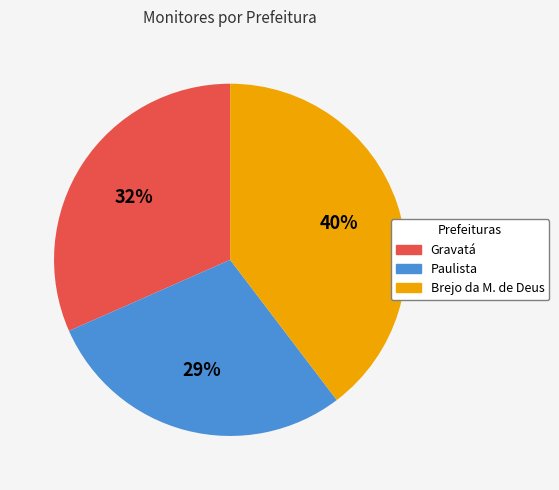

Is there any slice that represents more than half of the pie?

No